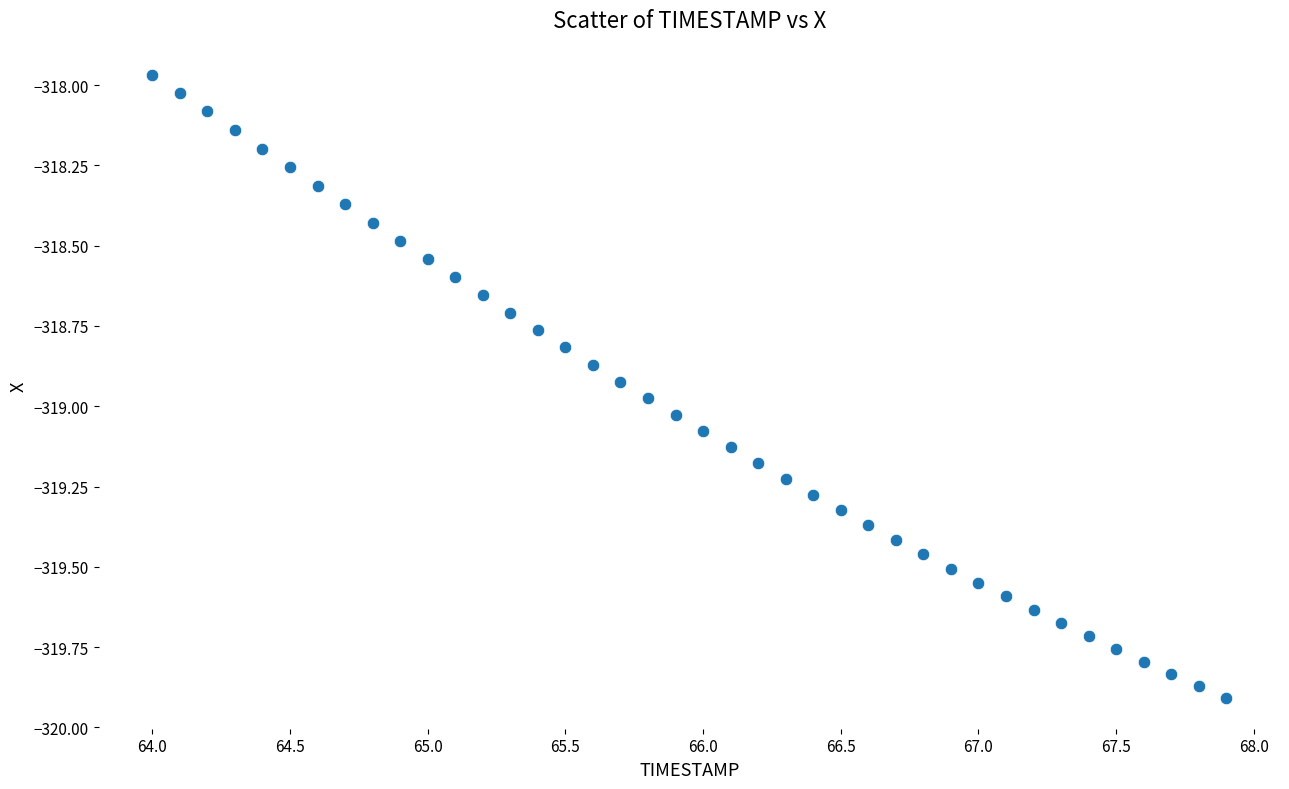

What is the range of X values (max minus min)?

3.9